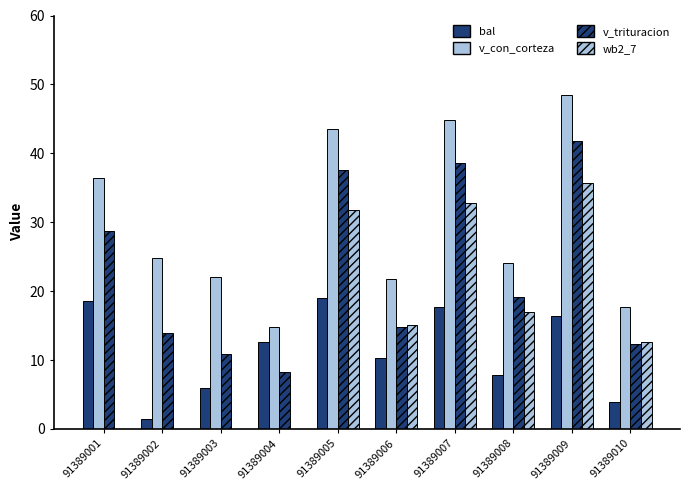

Are the bars horizontal?

No